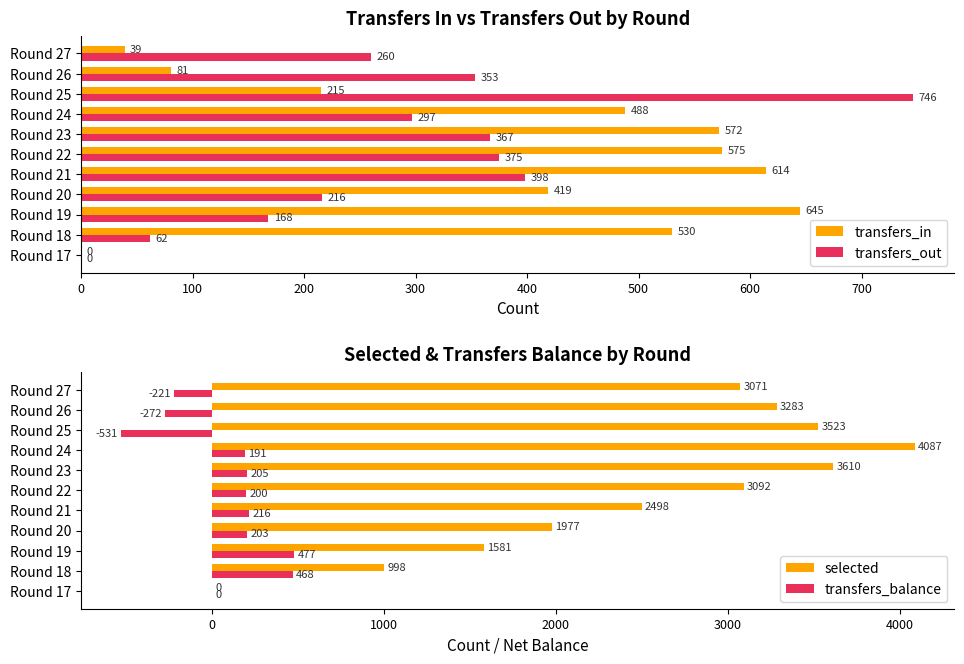

Is it true that transfers_in equals 609 at Round 20?

False